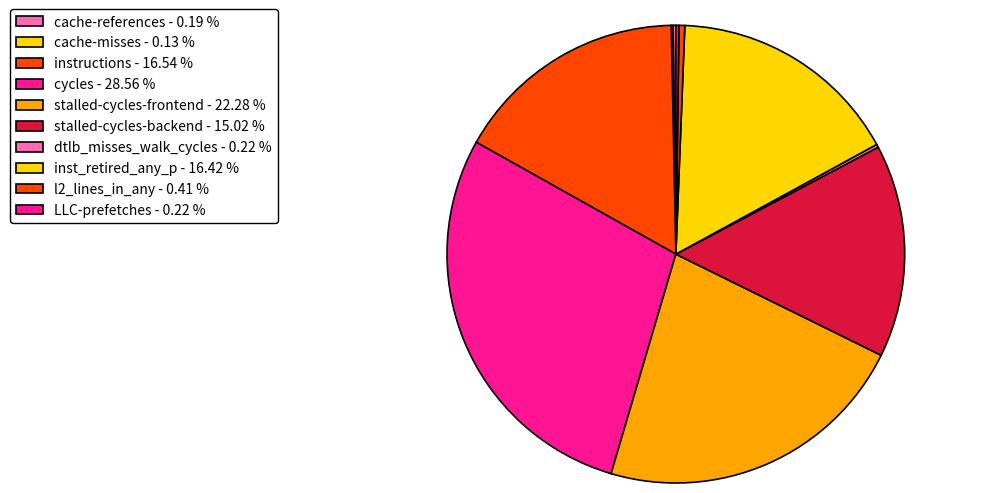

Is there a majority slice in this chart?

No